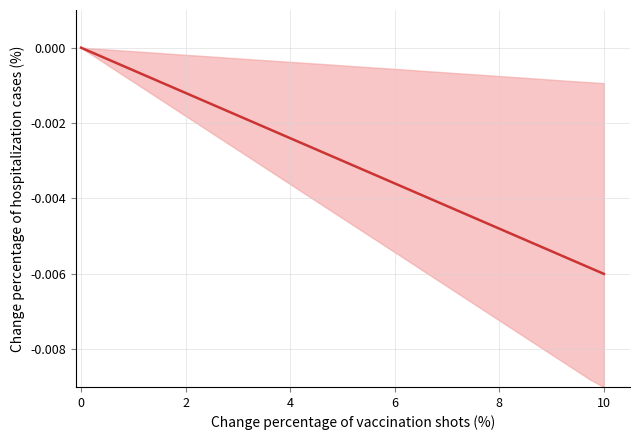

What is the sum of all values?

-0.1